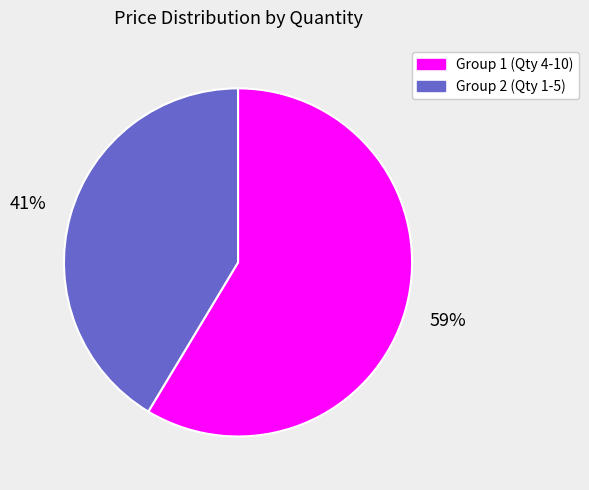

What is the largest slice in the pie chart?

Group 1 (Qty 4-10)